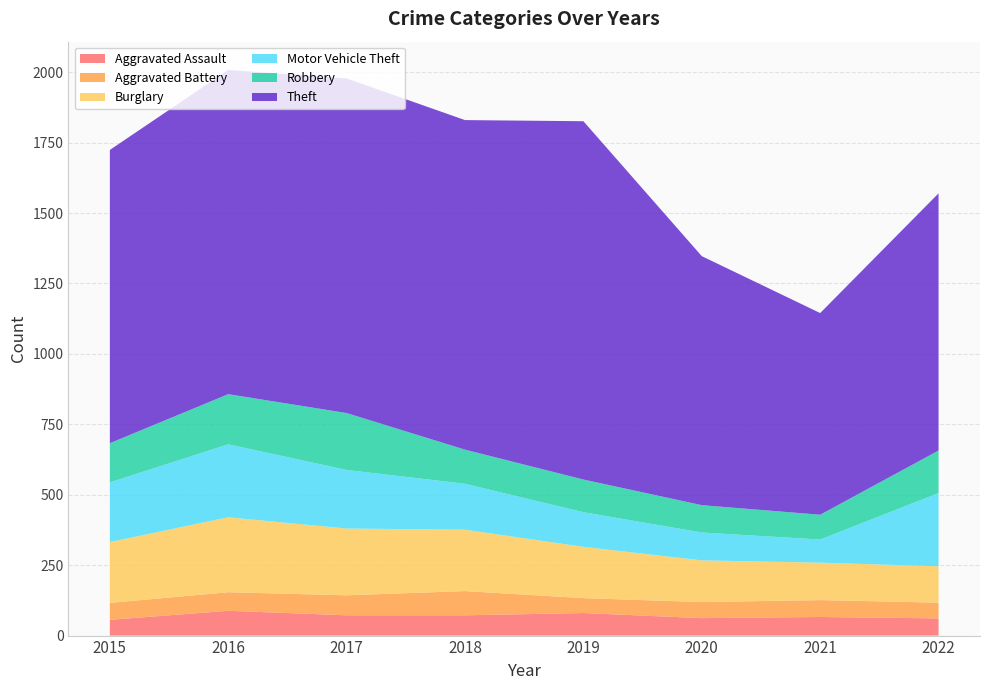

Reading left to right, what are all the values shown in this chart?

Aggravated Assault: 56	88	72	72	80	62	66	61
Aggravated Battery: 60	66	71	86	53	57	60	56
Burglary: 216	266	237	218	182	148	133	129
Motor Vehicle Theft: 212	259	208	163	123	99	82	260
Robbery: 139	178	202	121	116	97	88	151
Theft: 1041	1151	1188	1170	1272	884	716	913